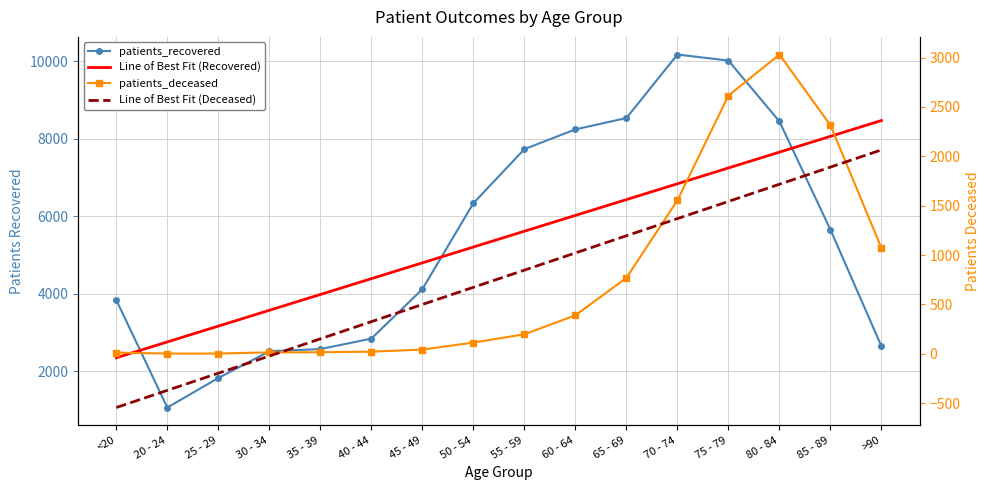

What is the average value of the Line of Best Fit (Deceased) series?

760.5